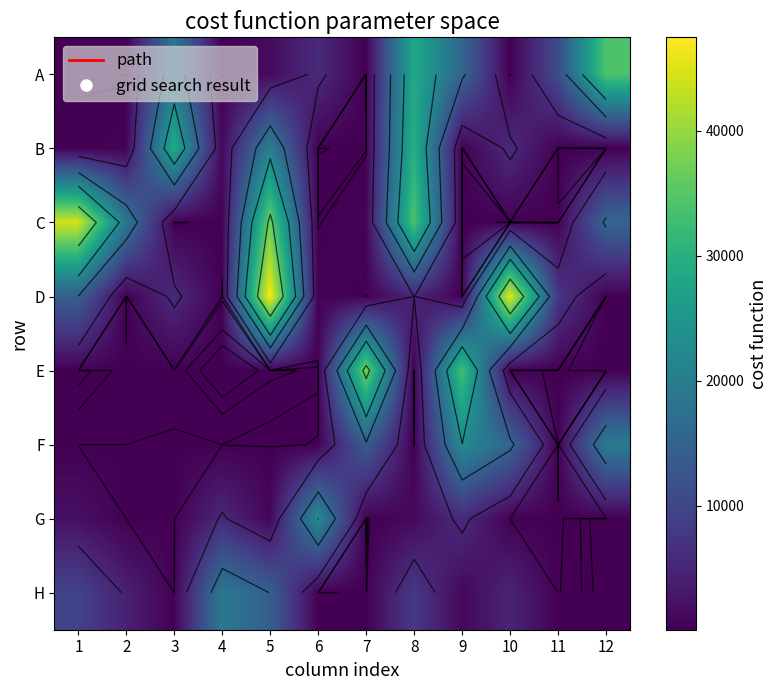

What is the maximum value for E?

37459